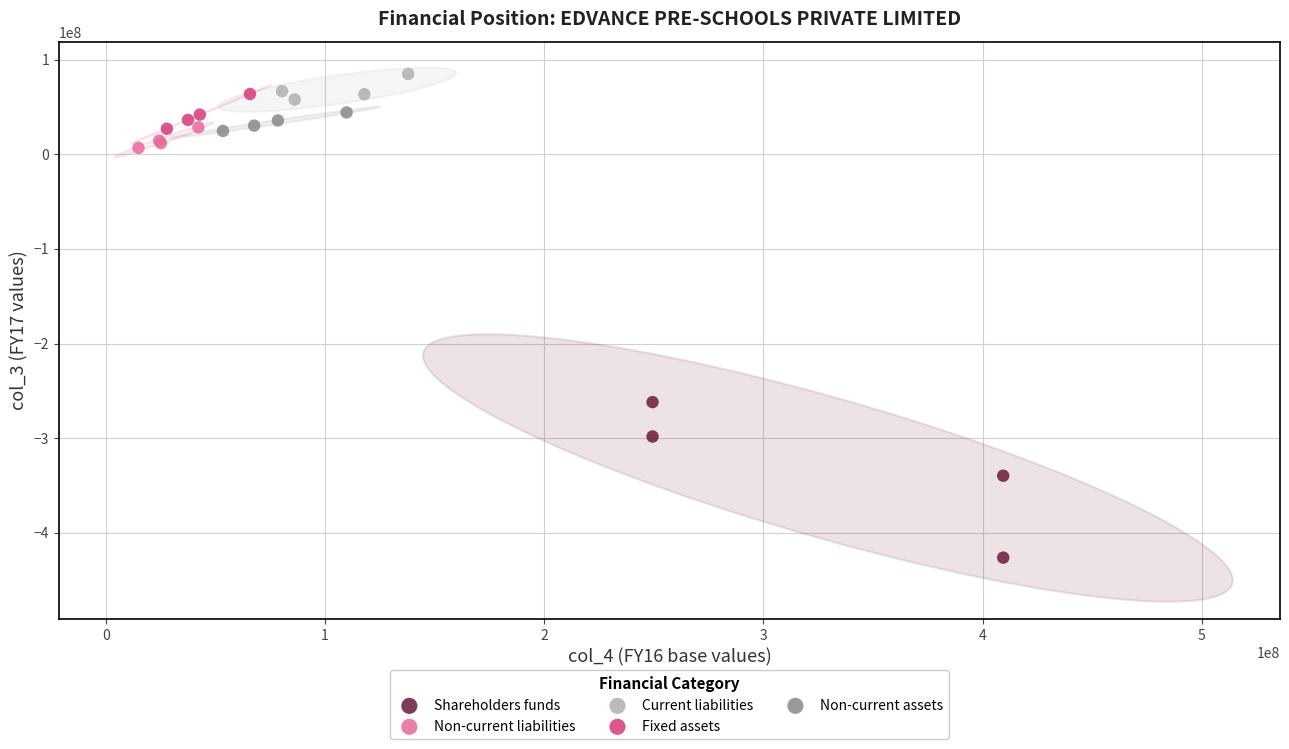

Which series has the largest Y range (max minus min)?

Shareholders funds